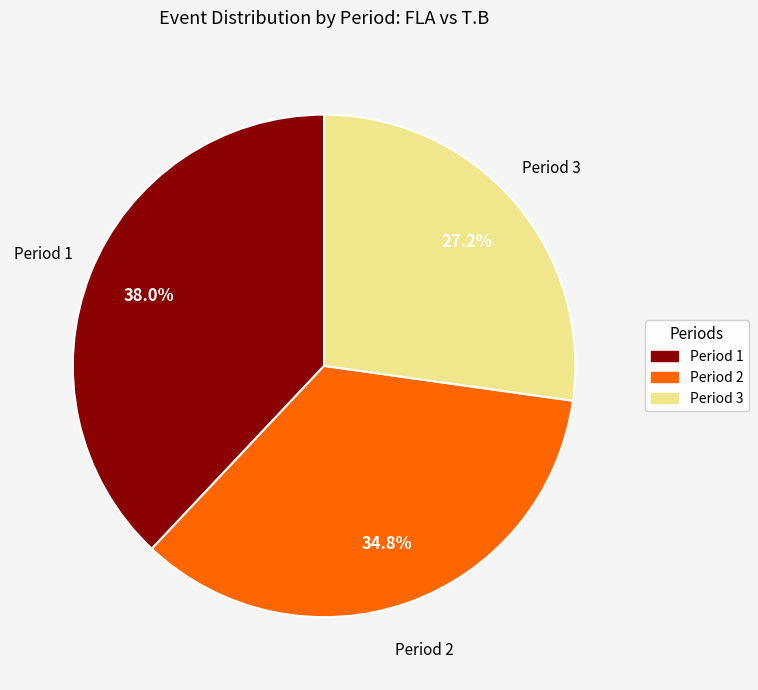

Count the number of slices in the pie.

3